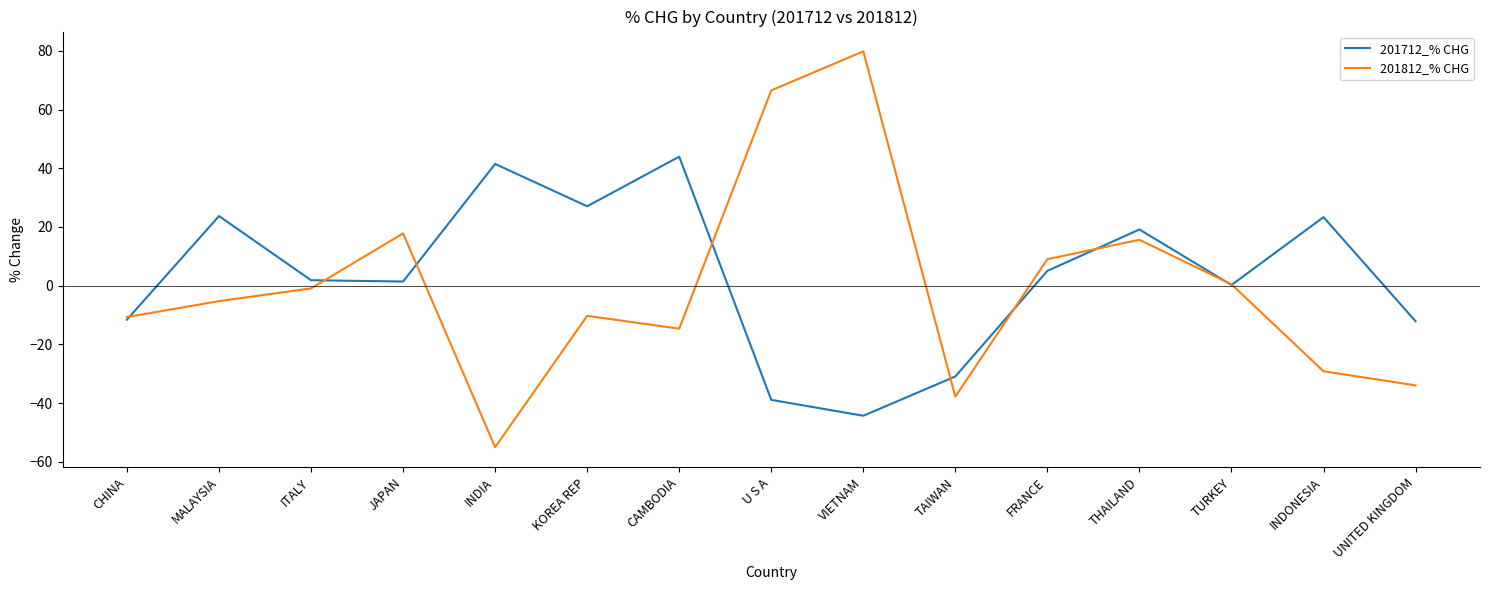

Which category has the highest value across all series?

VIETNAM